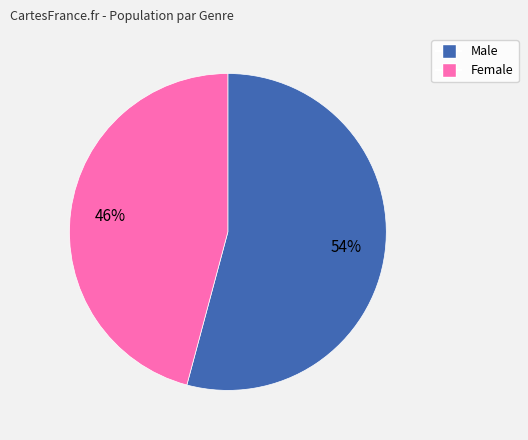

Which category accounts for the majority?

Male